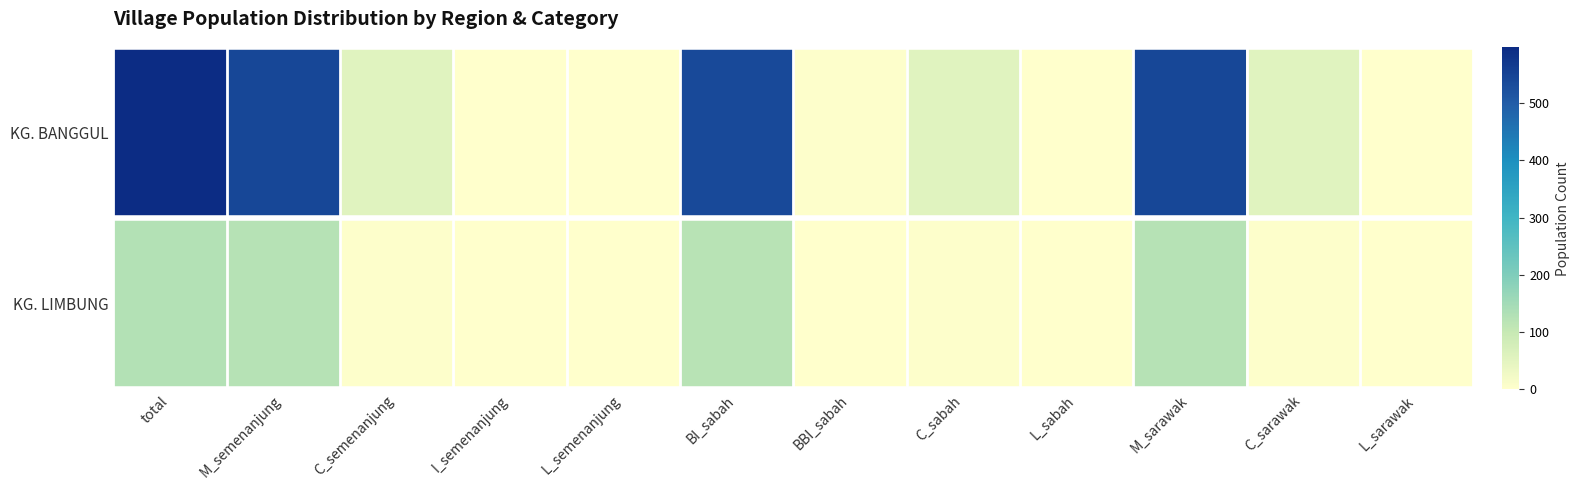

At M_sarawak, list the series in order from smallest to largest.

KG. LIMBUNG, KG. BANGGUL